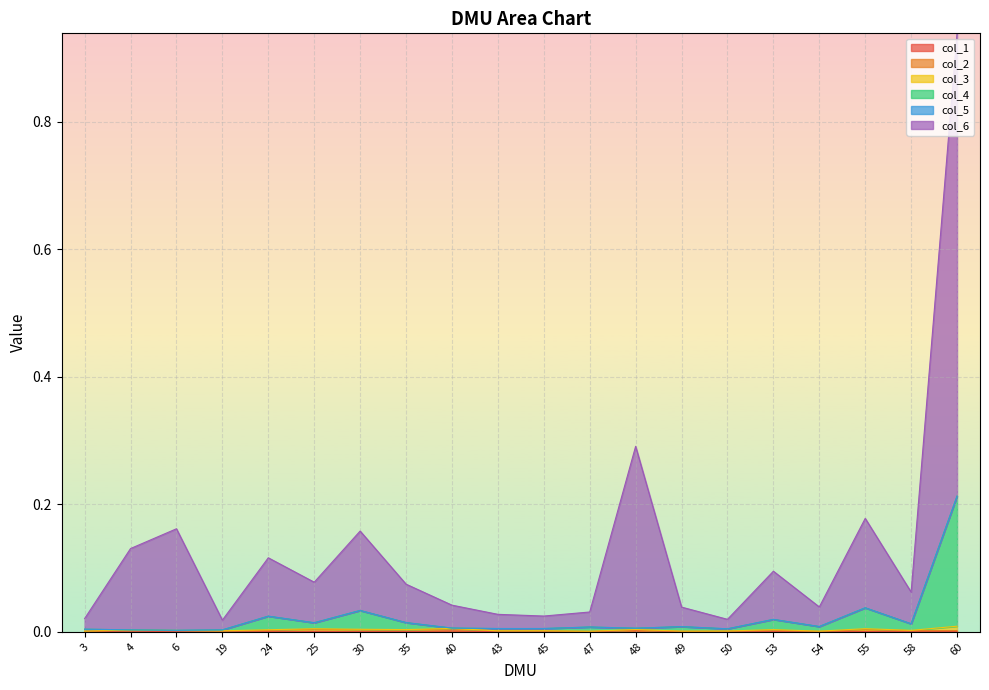

Is the value of col_3 at 3 greater than the value of col_1 at 19?

Yes